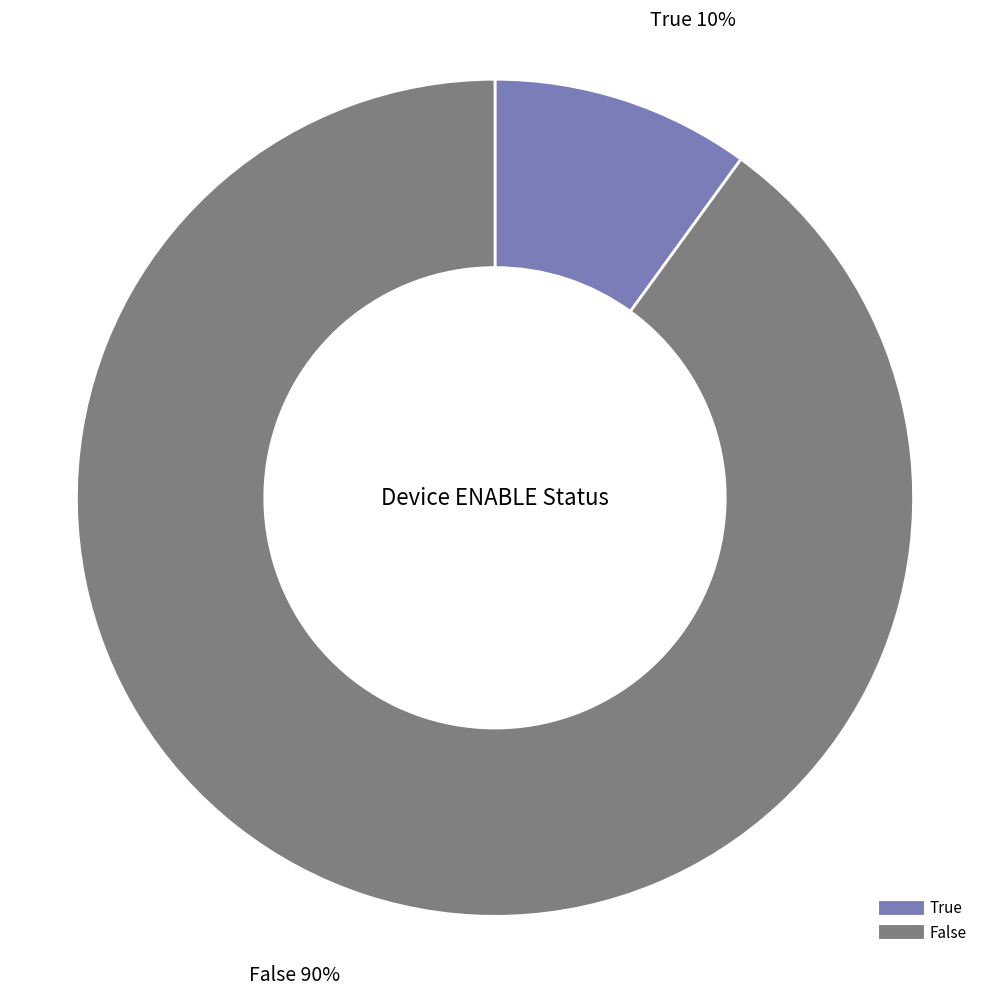

Do False and True together represent more than half of the pie?

Yes